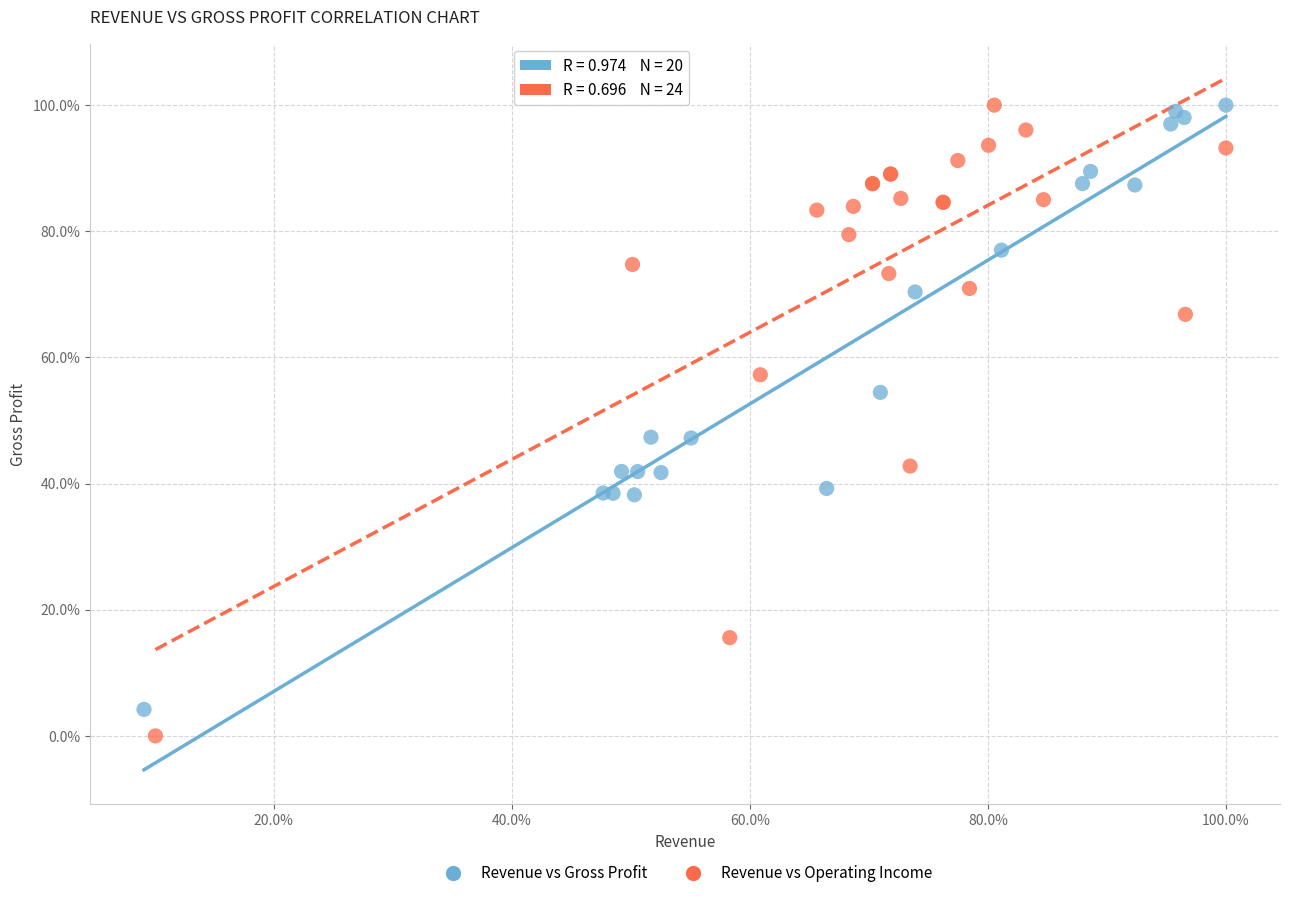

What are all the series names shown in the legend?

Revenue vs Gross Profit, Revenue vs Operating Income